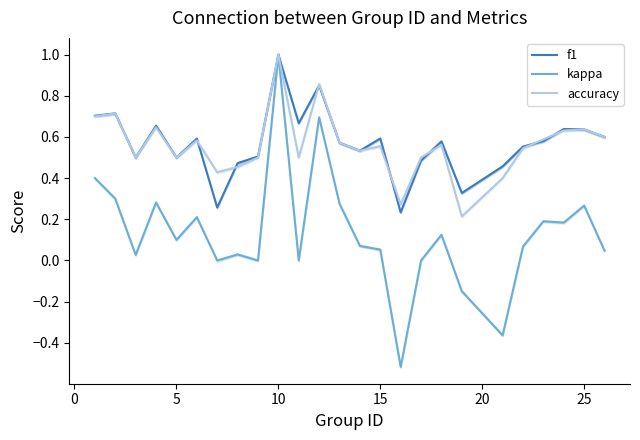

Reading left to right, extract all data points from this chart.

f1: 0.7	0.7	0.5	0.7	0.5	0.6	0.3	0.5	0.5	1.0	0.7	0.9	0.6	0.5	0.6	0.2	0.5	0.6	0.3	0.5	0.6	0.6	0.6	0.6	0.6
kappa: 0.4	0.3	0.0	0.3	0.1	0.2	0.0	0.0	0.0	1.0	0.0	0.7	0.3	0.1	0.1	-0.5	0.0	0.1	-0.1	-0.4	0.1	0.2	0.2	0.3	0.0
accuracy: 0.7	0.7	0.5	0.6	0.5	0.6	0.4	0.5	0.5	1.0	0.5	0.9	0.6	0.5	0.6	0.3	0.5	0.6	0.2	0.4	0.5	0.6	0.6	0.6	0.6